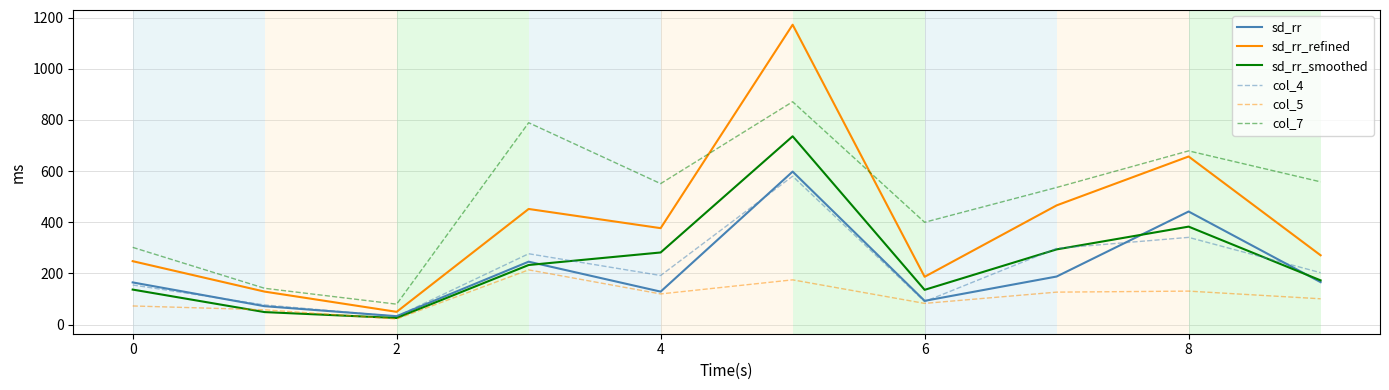

What is the lowest value of the col_7 series?

80